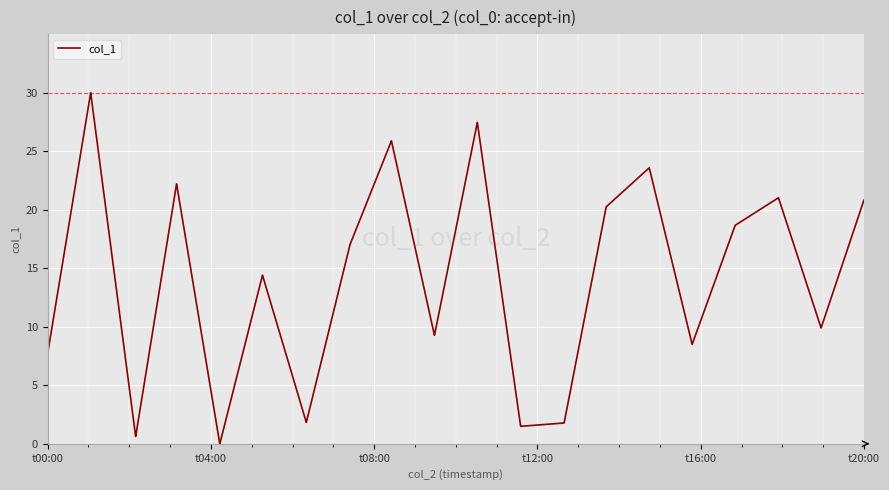

What is the greatest value displayed?

30.0